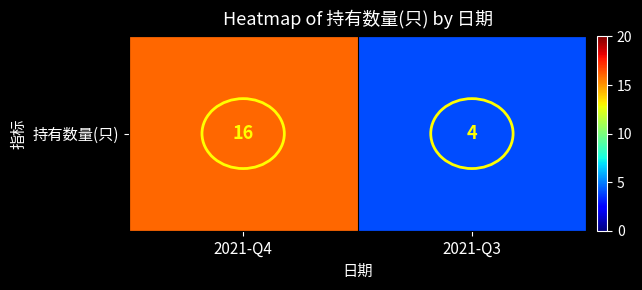

Which has a higher value, 2021-Q4 or 2021-Q3?

2021-Q4